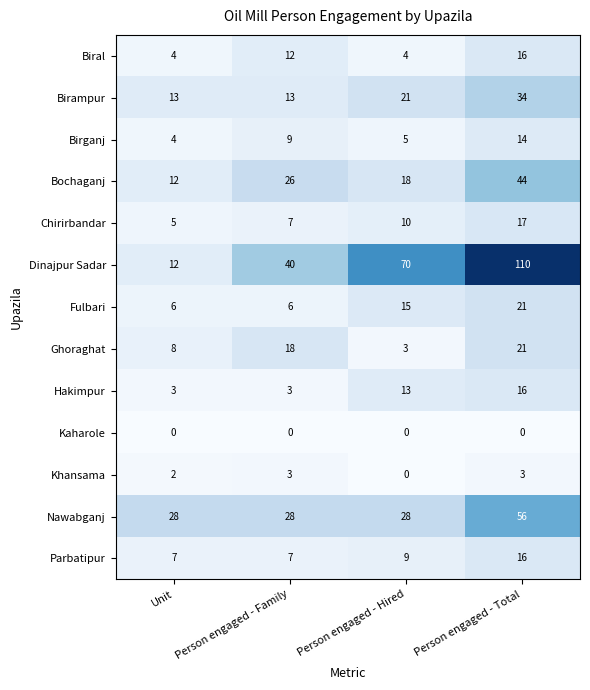

How many data points does each series have?

4